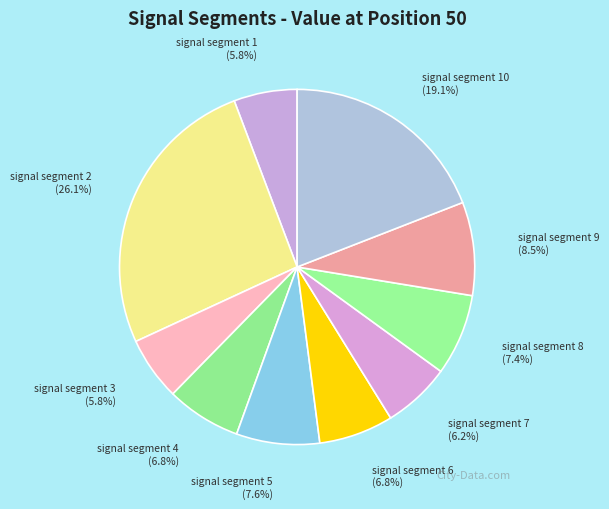

Which has a higher value, signal segment 9 or signal segment 3?

signal segment 9